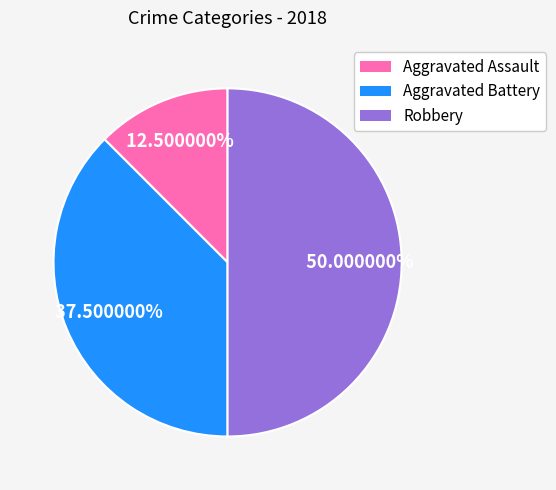

Combined, do Aggravated Battery and Robbery account for over 50%?

Yes